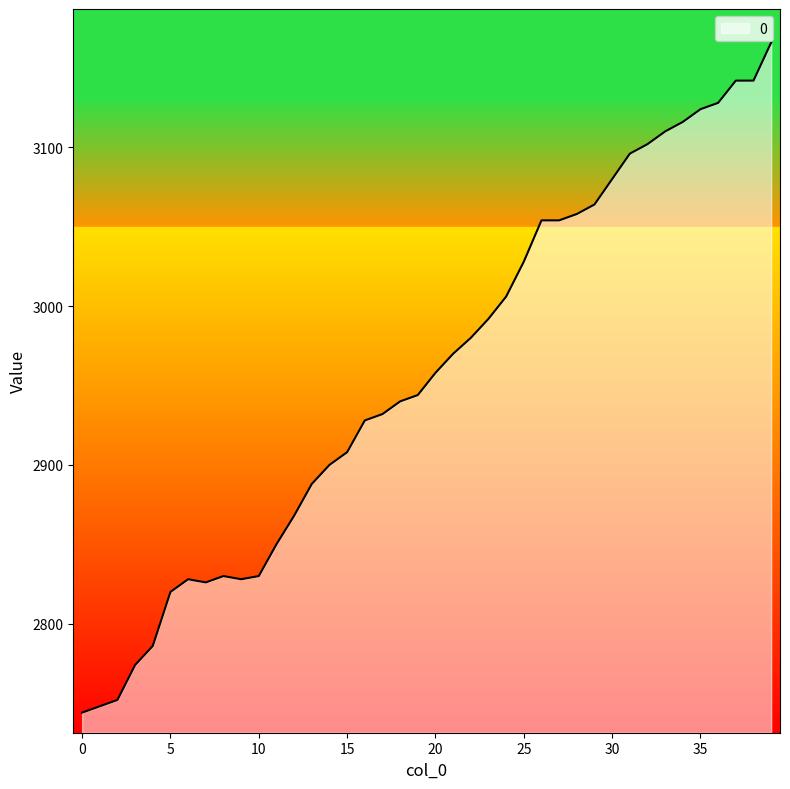

What is the greatest value displayed?

3166